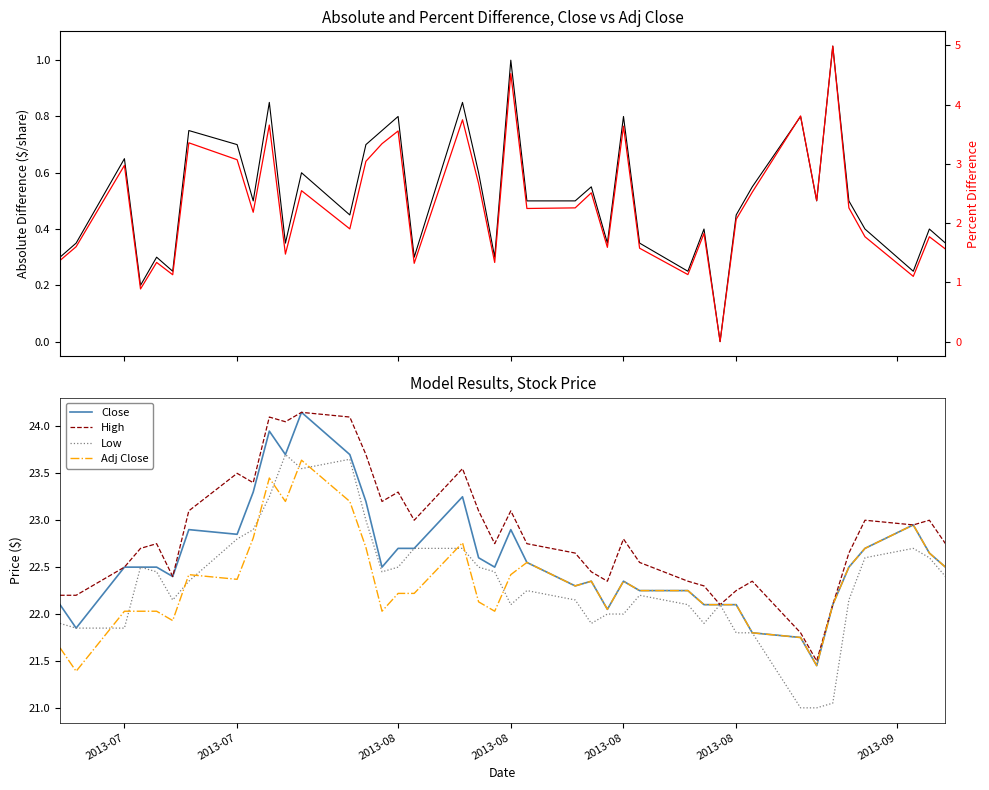

Does the chart display data point markers on the line(s)?

No